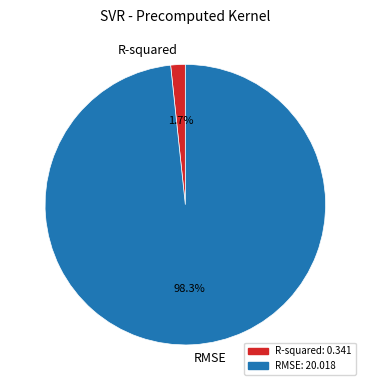

Which category has the smallest portion of the pie?

R-squared